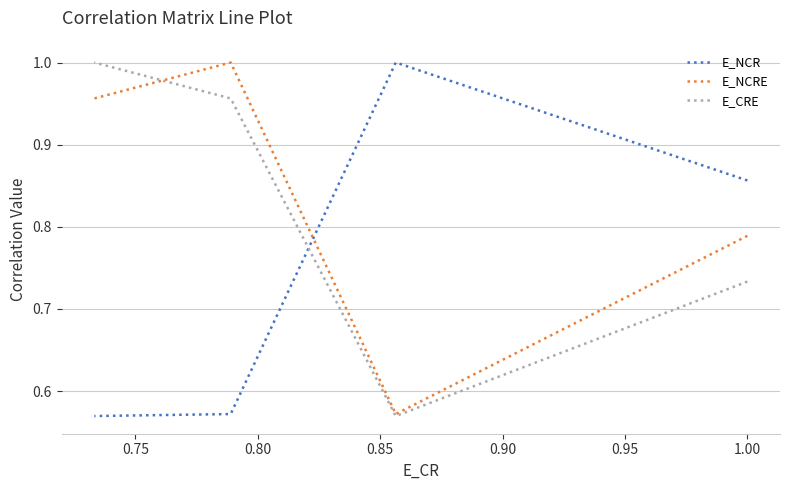

Is this an area chart (filled region under the line)?

No